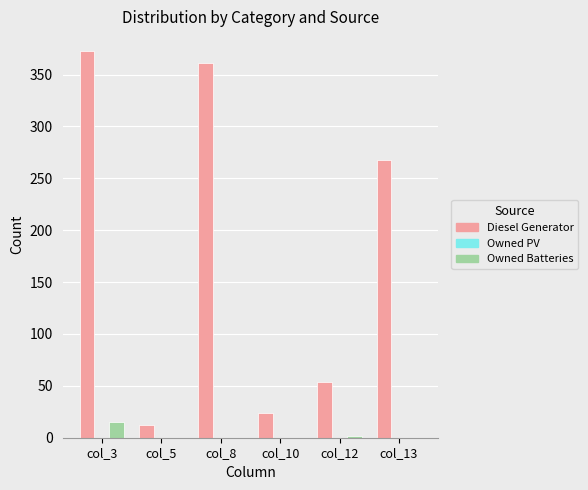

What is the average value of the Owned Batteries series?

3